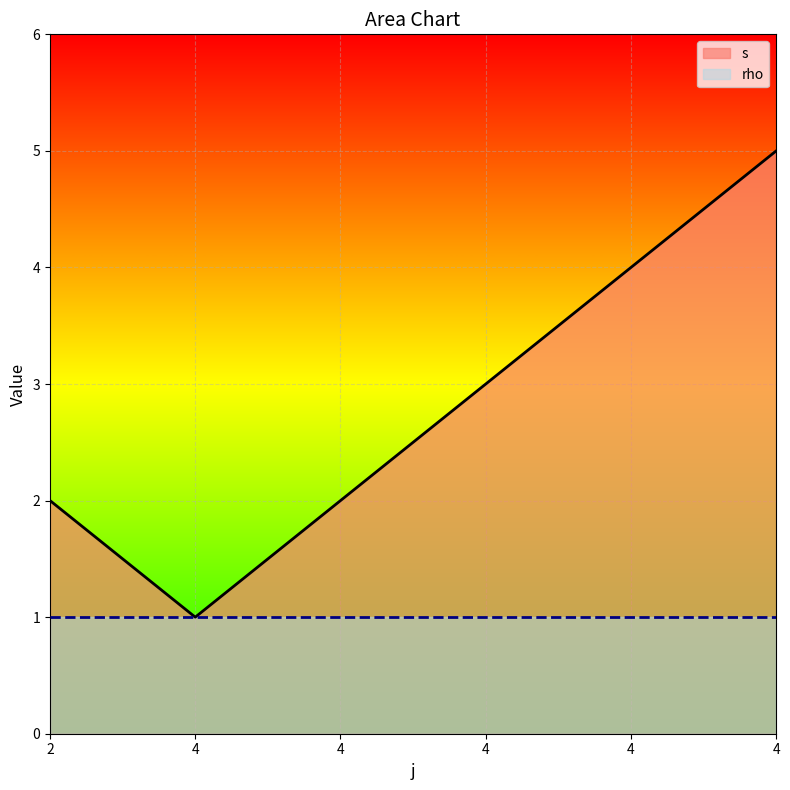

List the labels in order of value, largest first.

4, 4, 4, 2, 4, 4